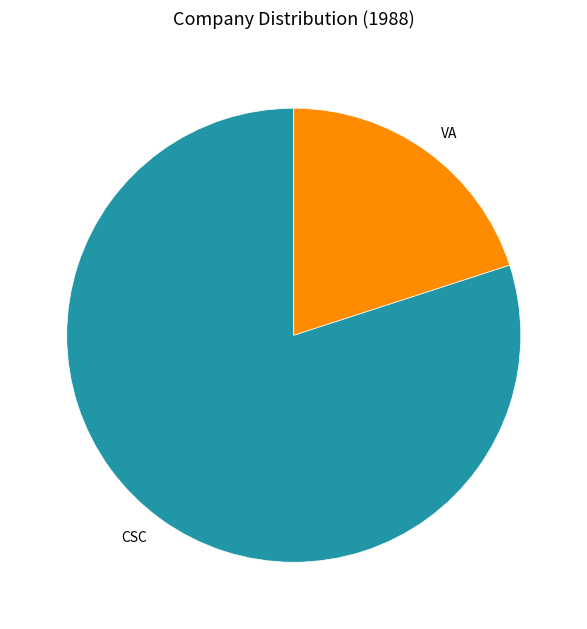

Which category has the smallest portion of the pie?

VA